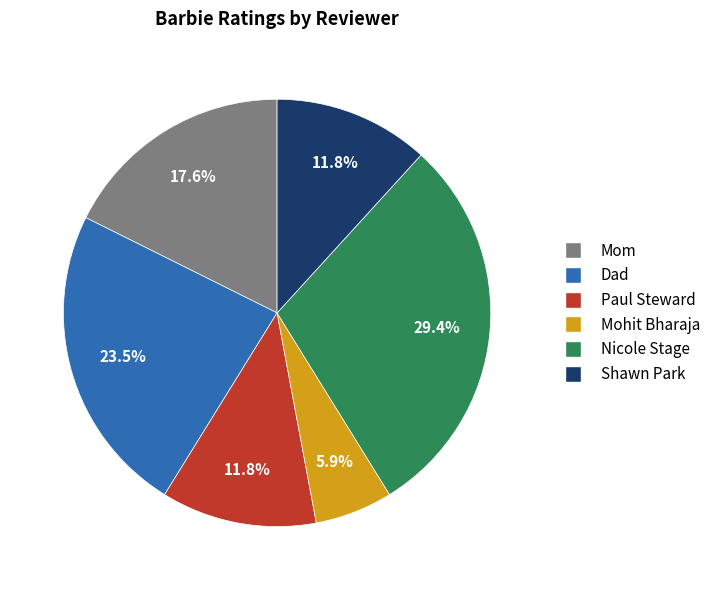

How many segments does this pie chart have?

6